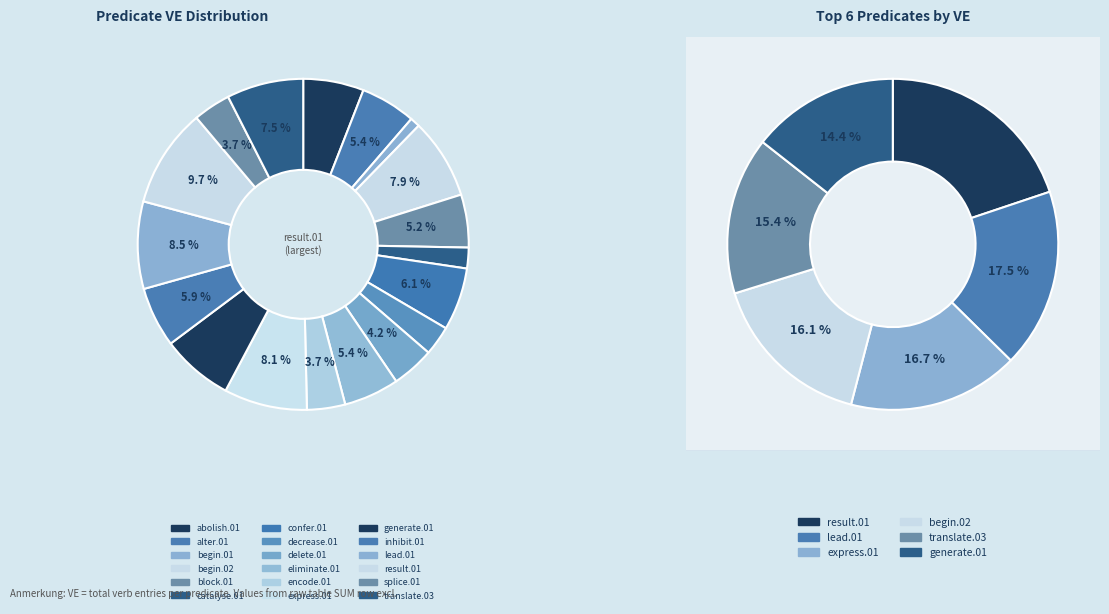

Rank the categories by value from highest to lowest.

result.01, lead.01, express.01, begin.02, translate.03, generate.01, confer.01, abolish.01, inhibit.01, eliminate.01, alter.01, block.01, delete.01, encode.01, splice.01, decrease.01, catalyse.01, begin.01